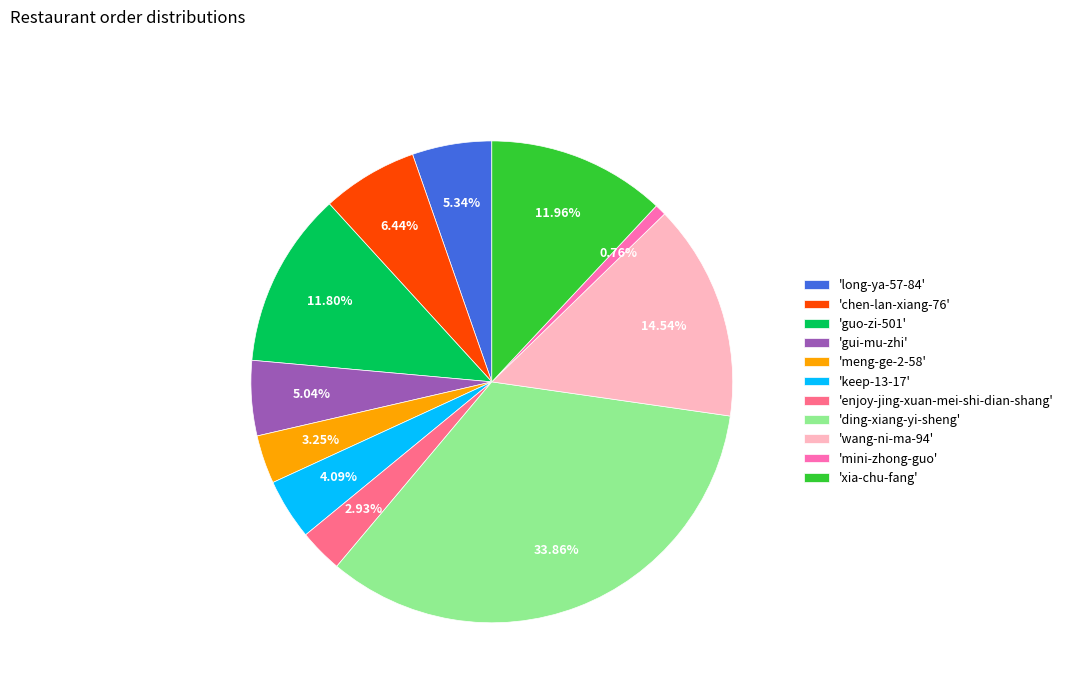

Which category has the biggest portion of the pie?

'ding-xiang-yi-sheng'